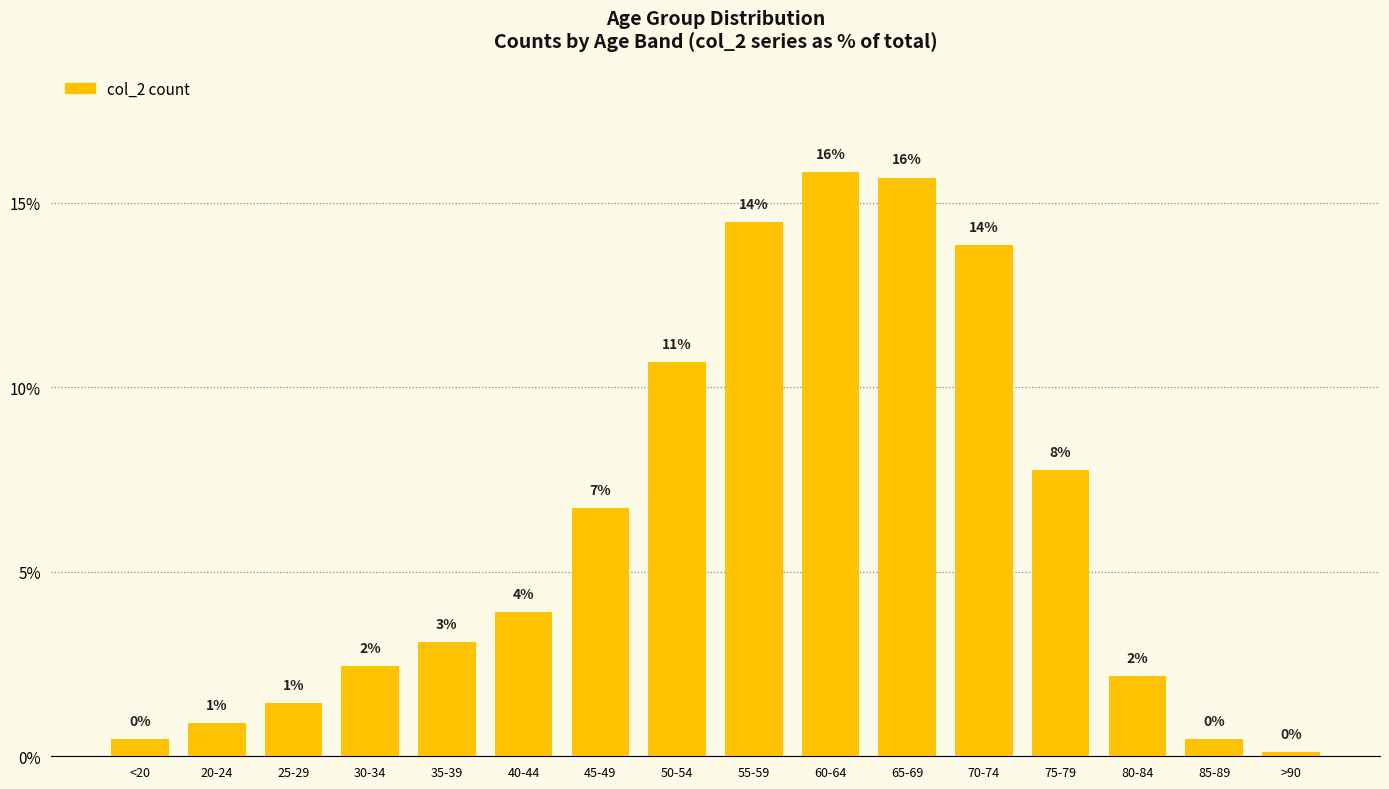

The chart shows a value of 13.9 at 50-54. True or false?

False